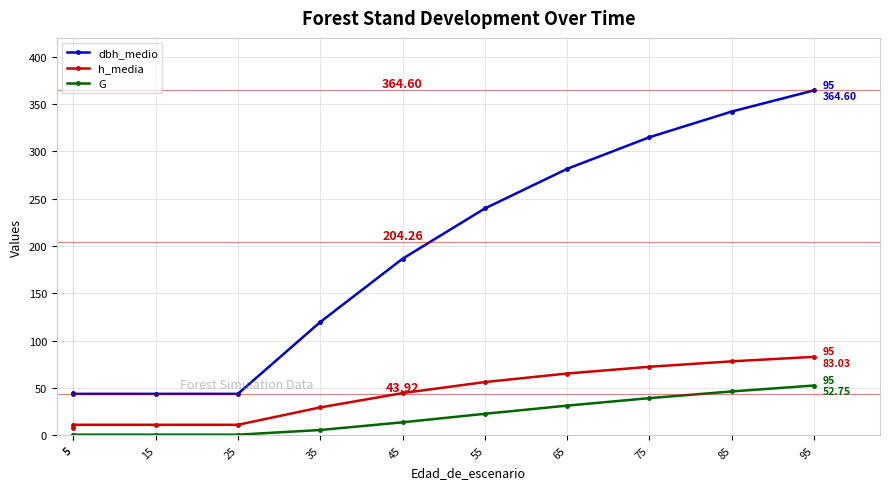

What is the sum of the h_media values at 25 and 55?

67.6